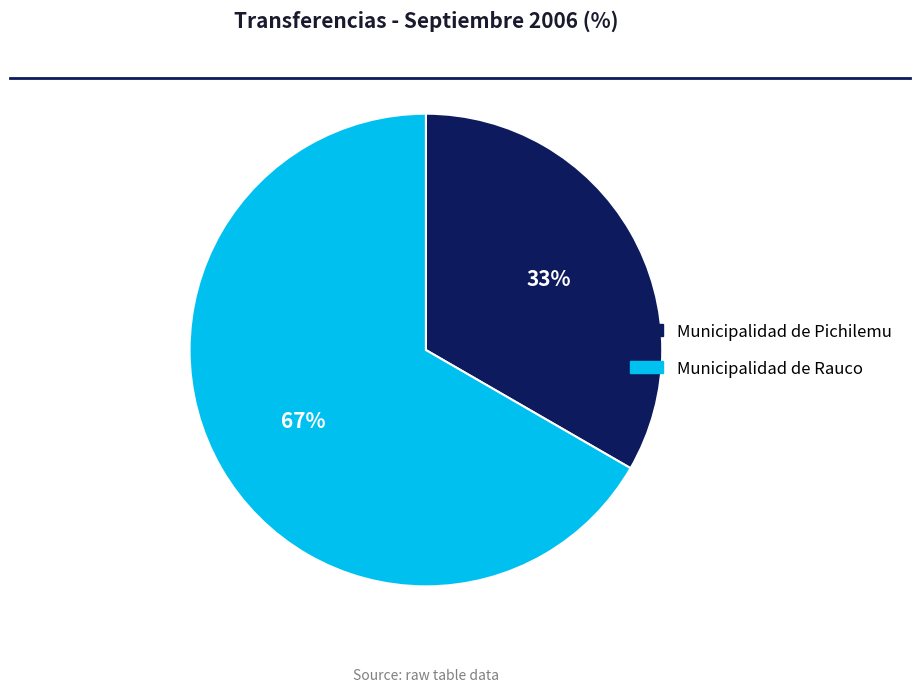

To the nearest percent, what is the combined percentage of Municipalidad de Rauco and Municipalidad de Pichilemu?

100%